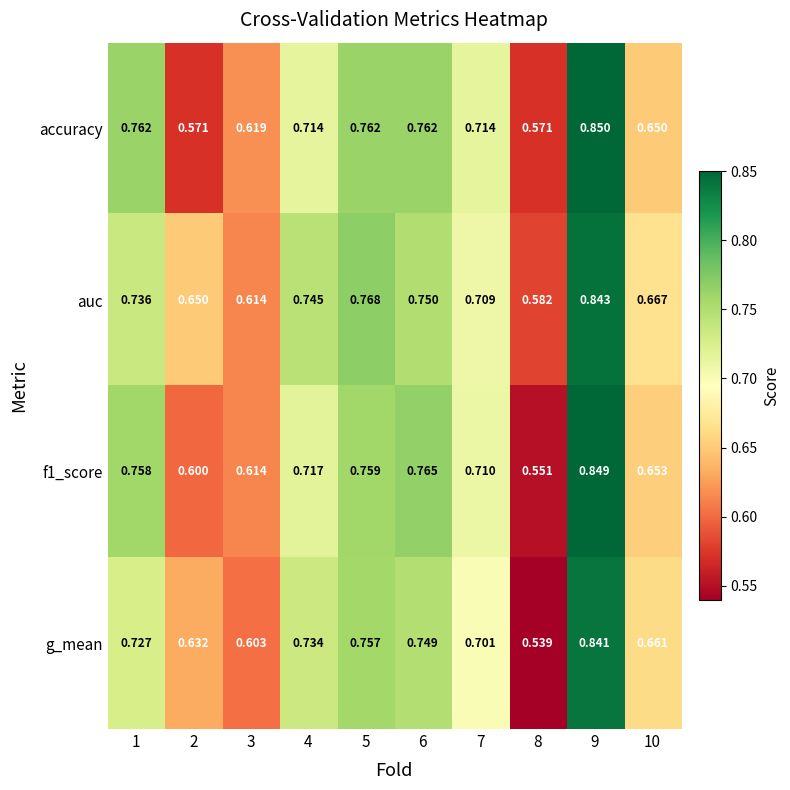

Which series changed the most between 3 and 7?

g_mean